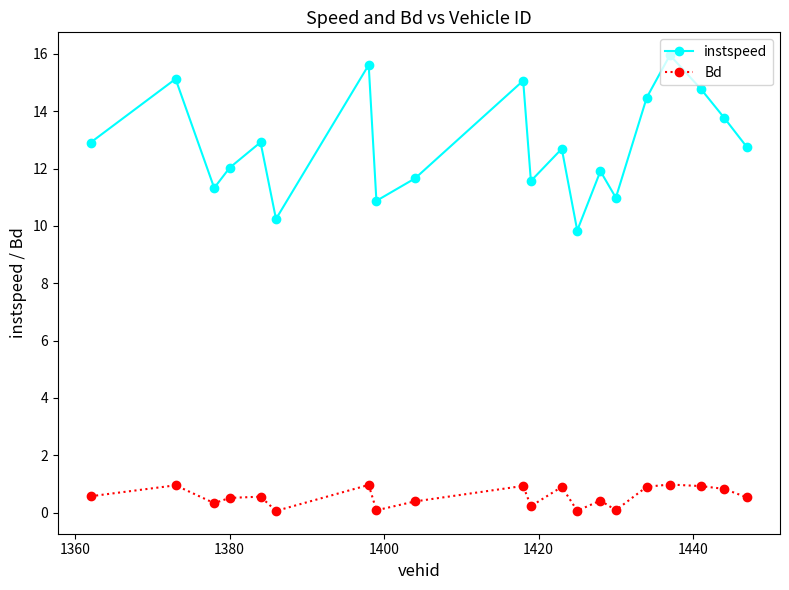

Which series has the widest spread of values?

instspeed